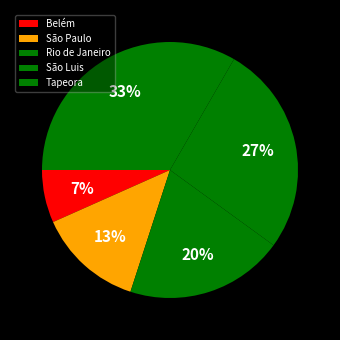

To the nearest percent, what is the average slice percentage?

20%